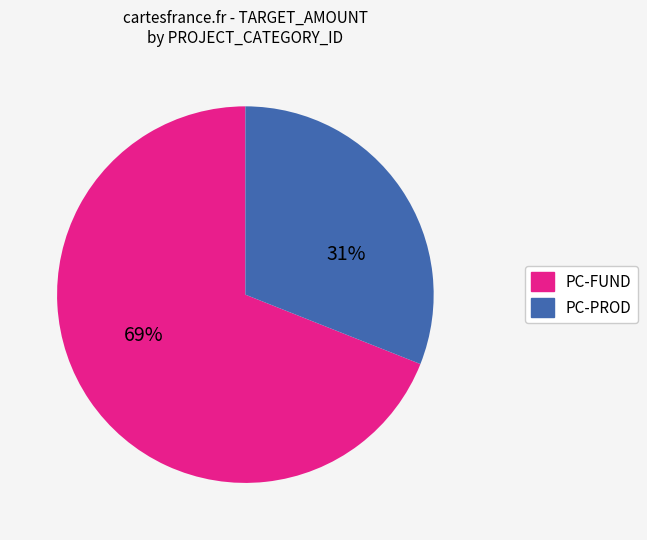

To the nearest percent, what is the difference between the largest and smallest slice percentages?

38%